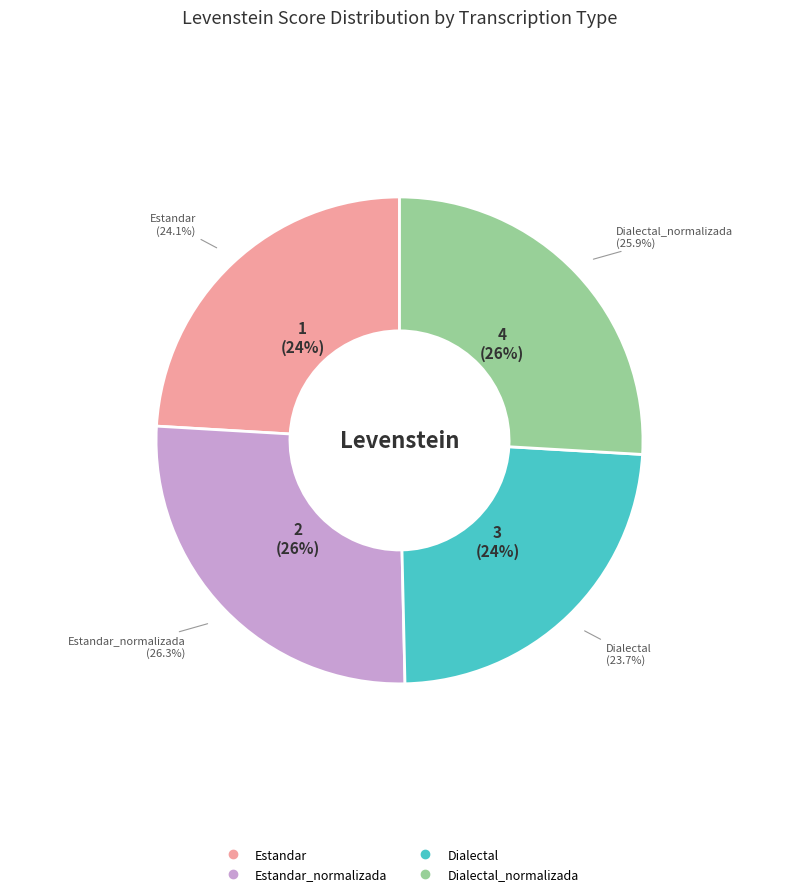

What percentage is the Dialectal_normalizada slice, to the nearest percent?

26%